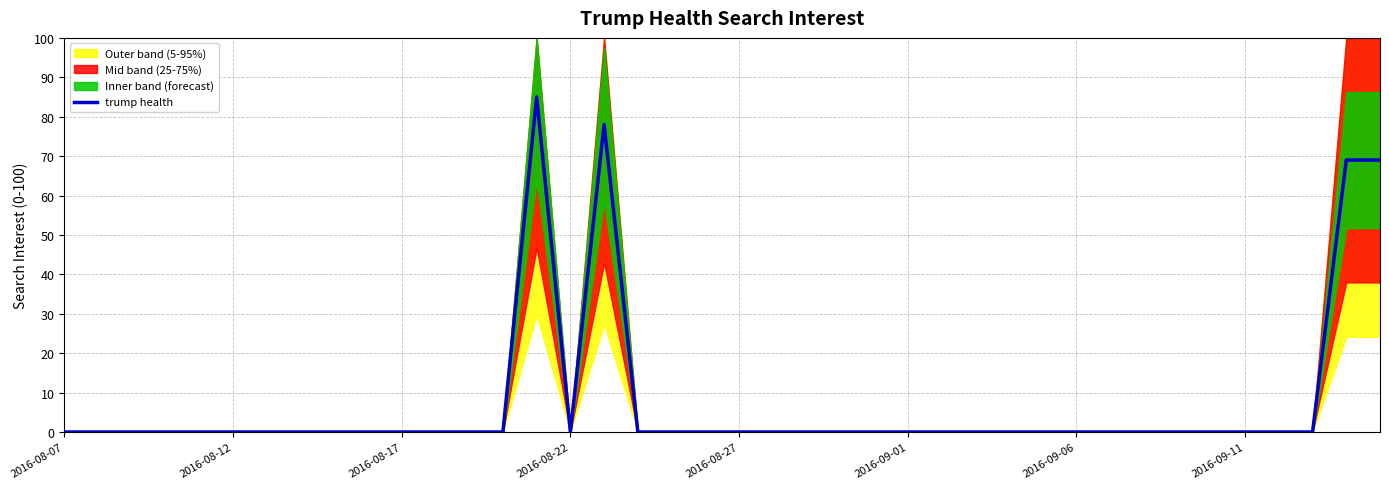

Which category has the lowest value across all series?

2016-08-07